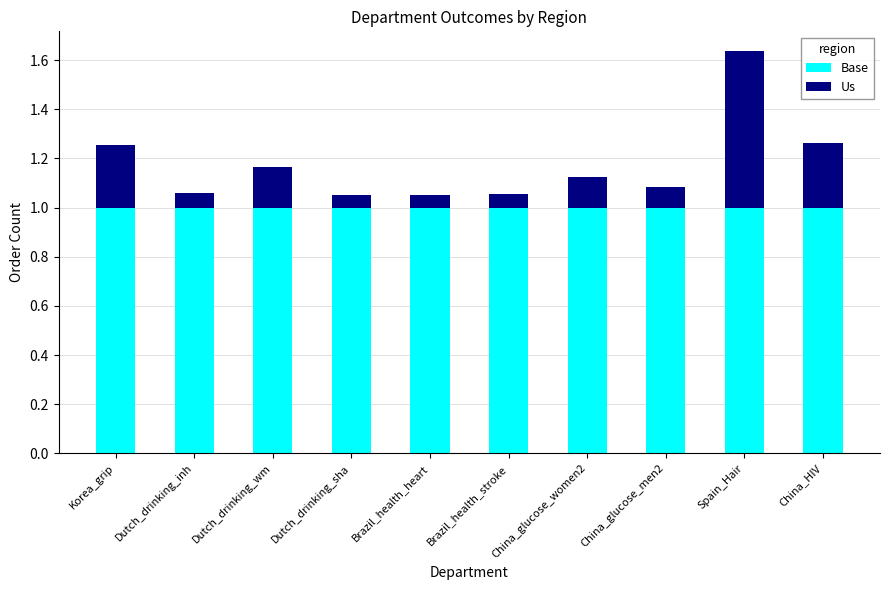

Count the number of categories in the chart.

10